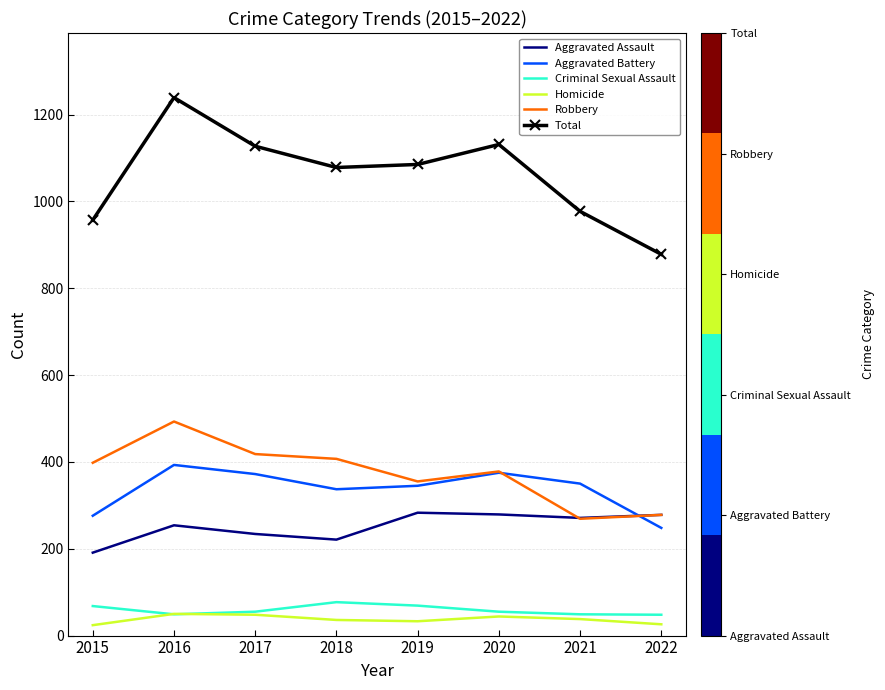

What is the minimum value shown in the chart?

24